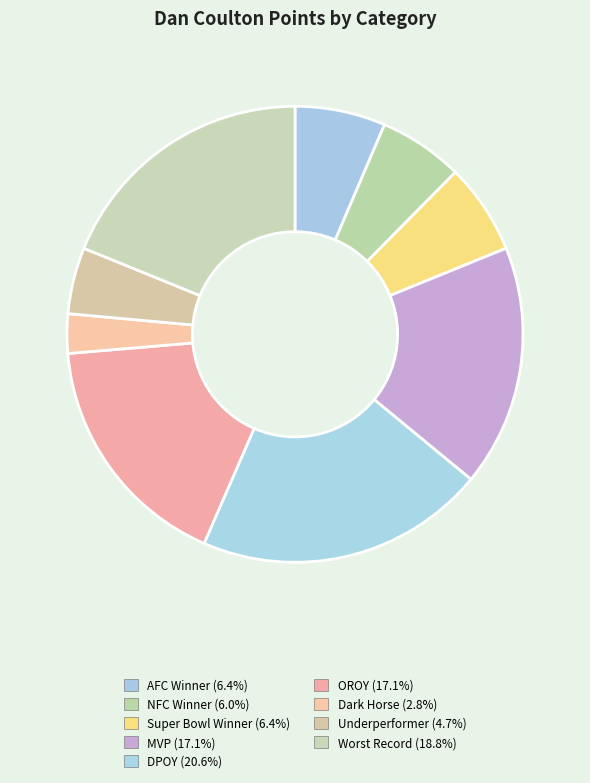

Does Dark Horse represent more than half of the total?

No